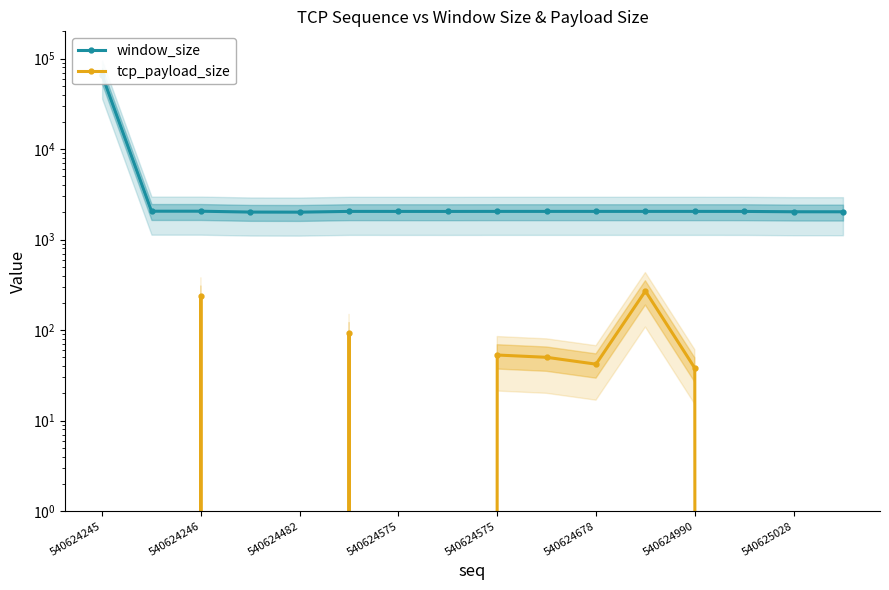

Which label corresponds to the largest value in the chart?

540624245